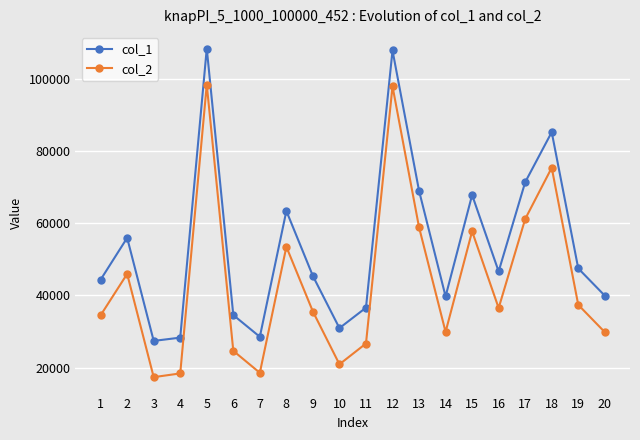

What is the difference between the highest and lowest values at 12?

9915